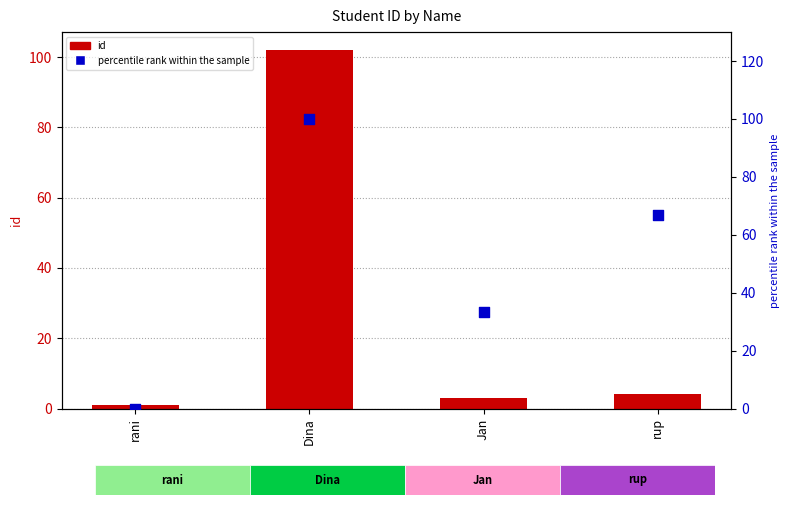

Which series has the largest total across all categories?

percentile rank within the sample